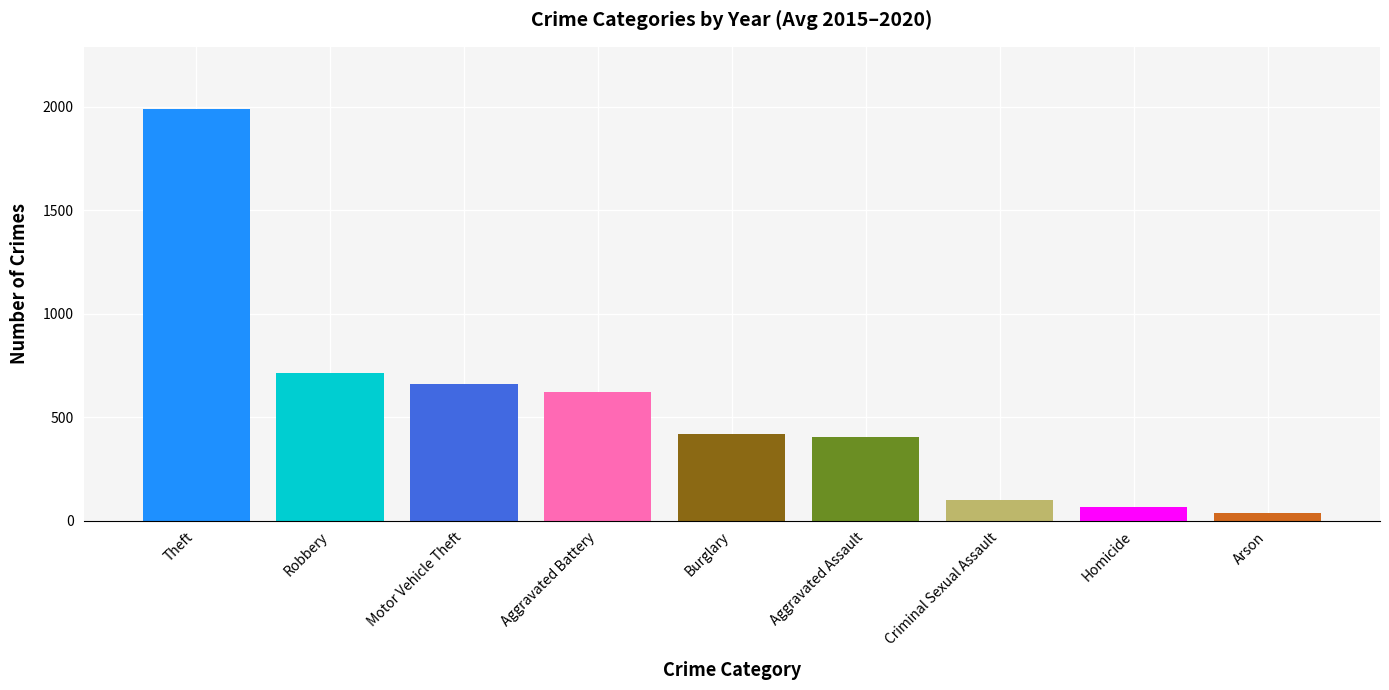

At which category does the chart reach its peak across all series?

Theft